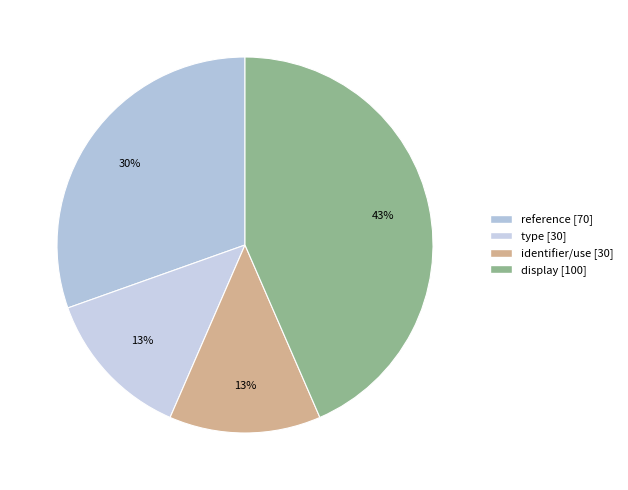

Do identifier/use and reference together represent more than half of the pie?

No